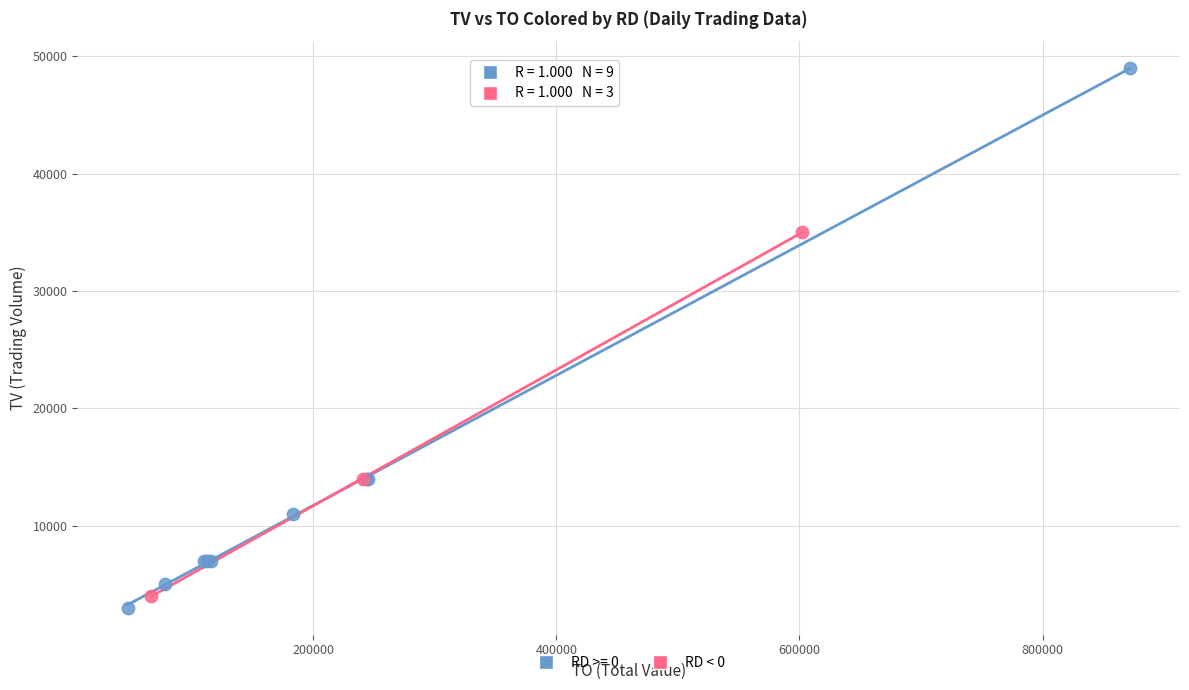

Which series has the widest spread of Y values?

RD >= 0